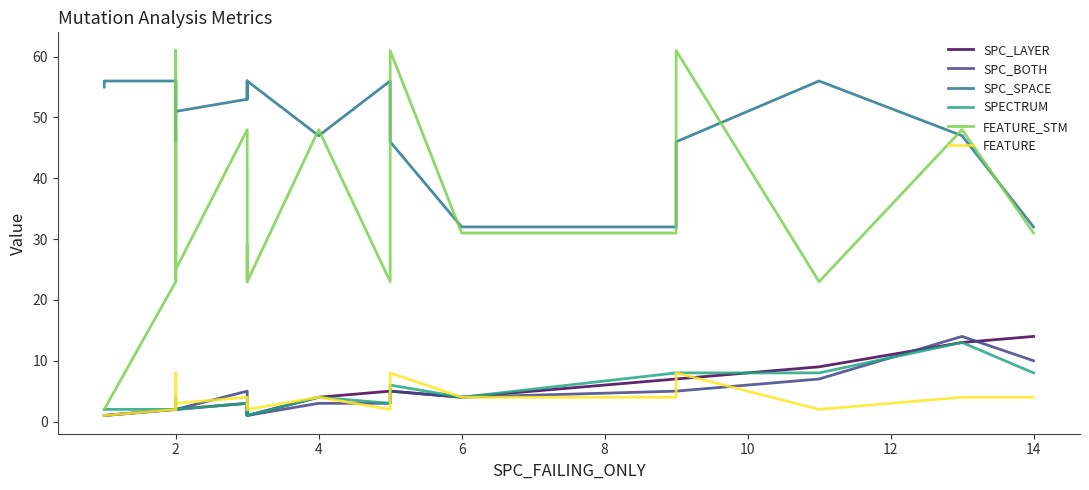

Between 16 and 0, which is larger?

16